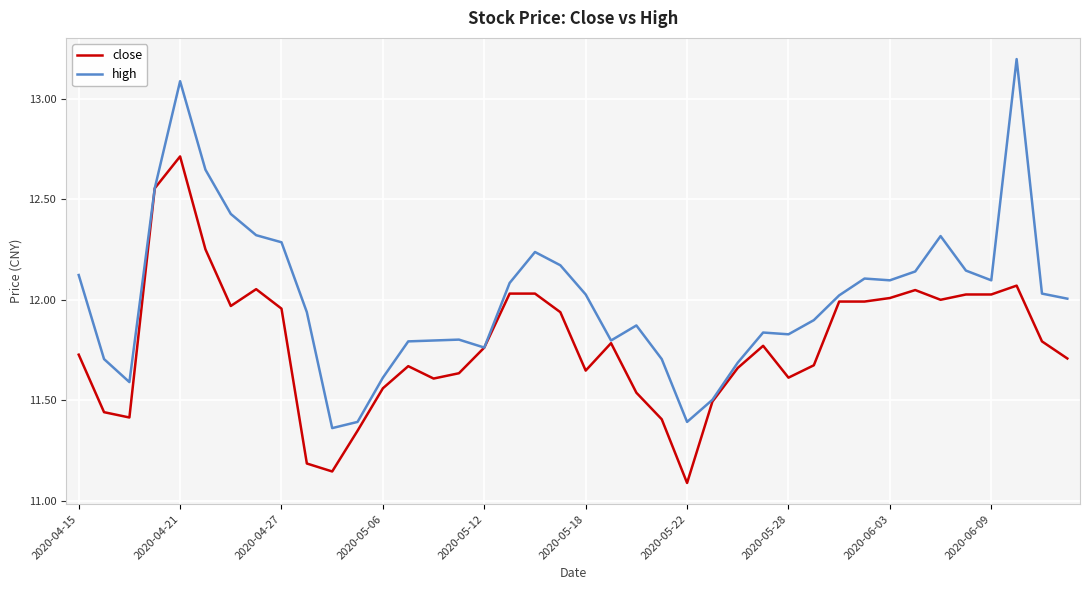

Which series has the widest spread of values?

high